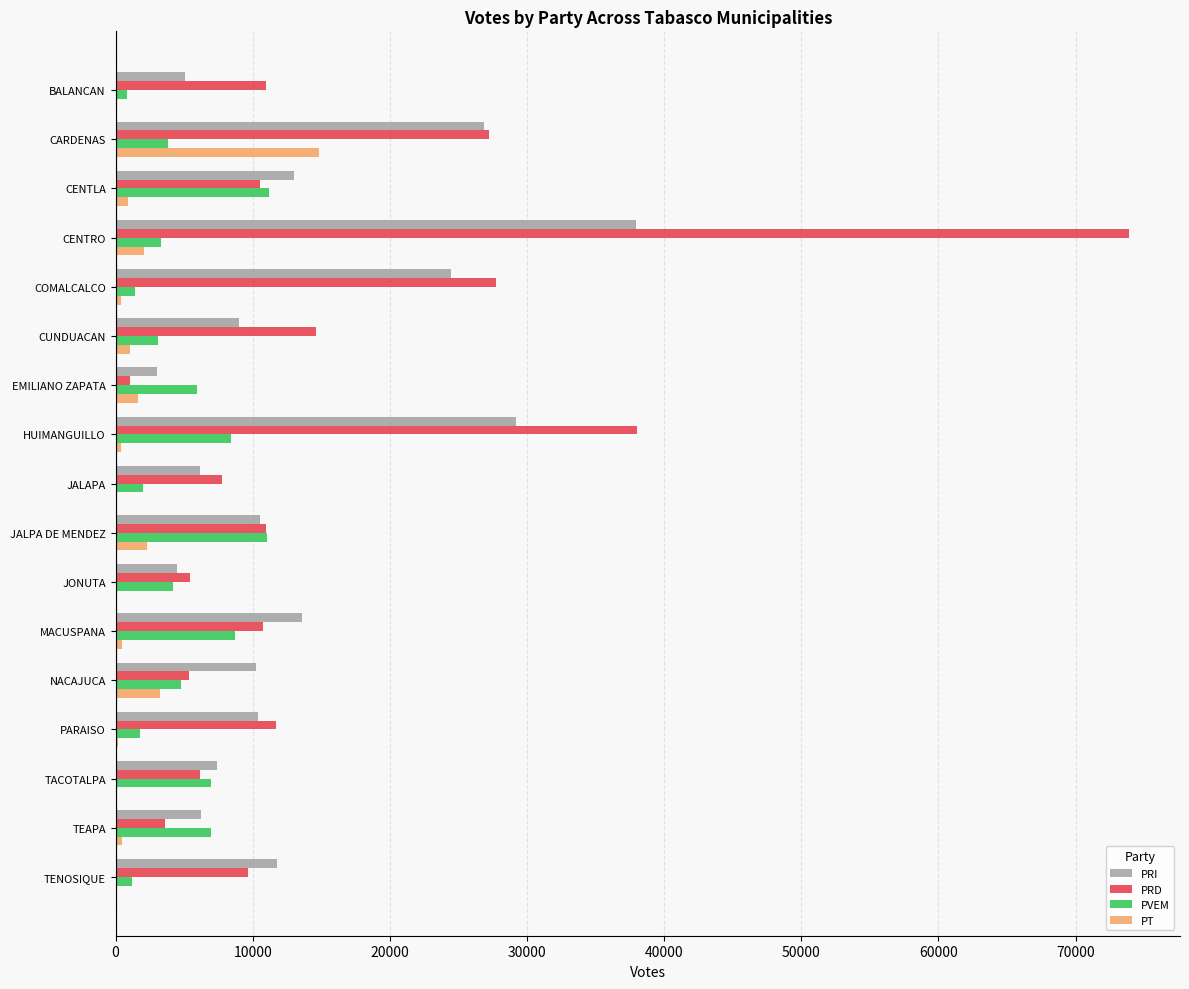

Which category has the highest value in the PRD series?

CENTRO